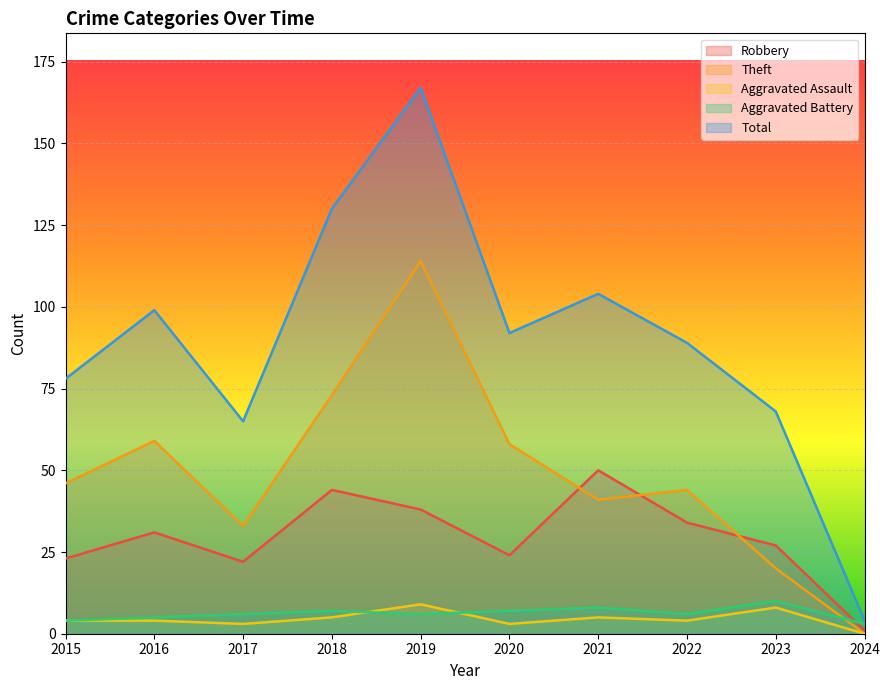

Read the Theft value at 2016, to the nearest 10.

60